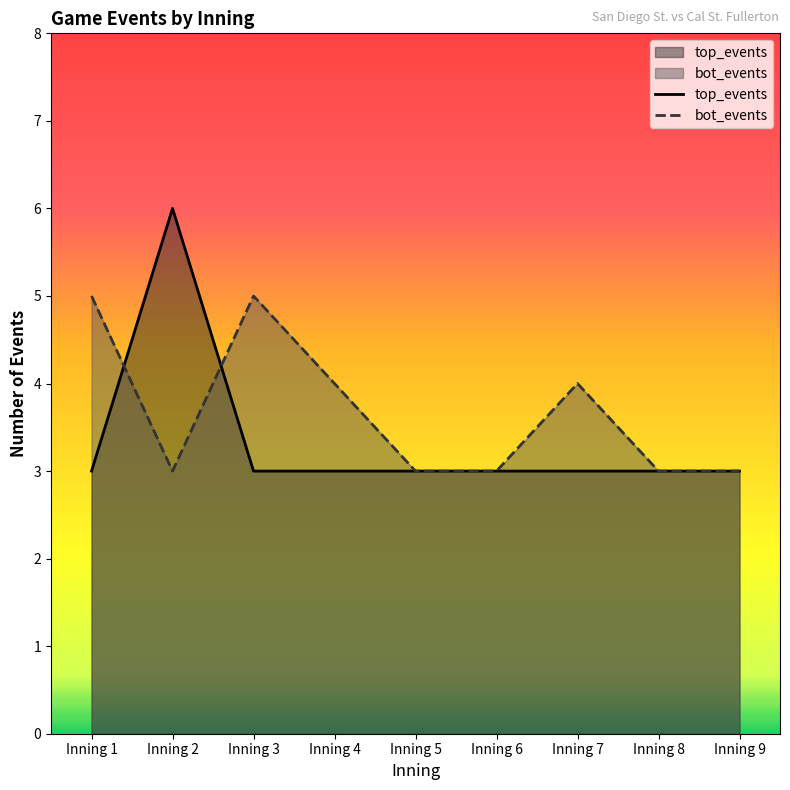

True or false: top_events and bot_events cross at least once.

True